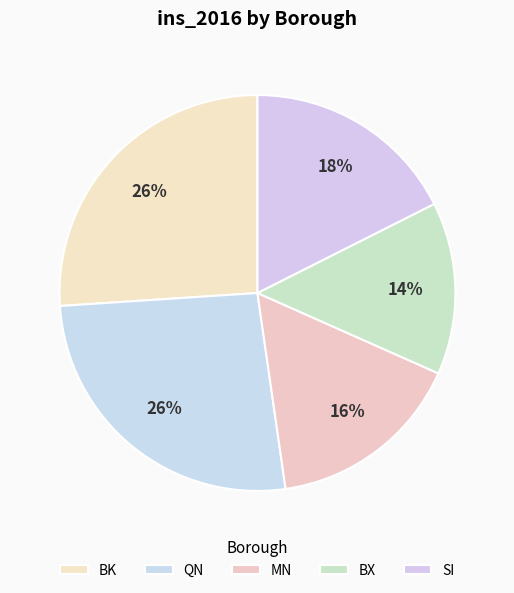

Combined, do BX and MN account for over 50%?

No